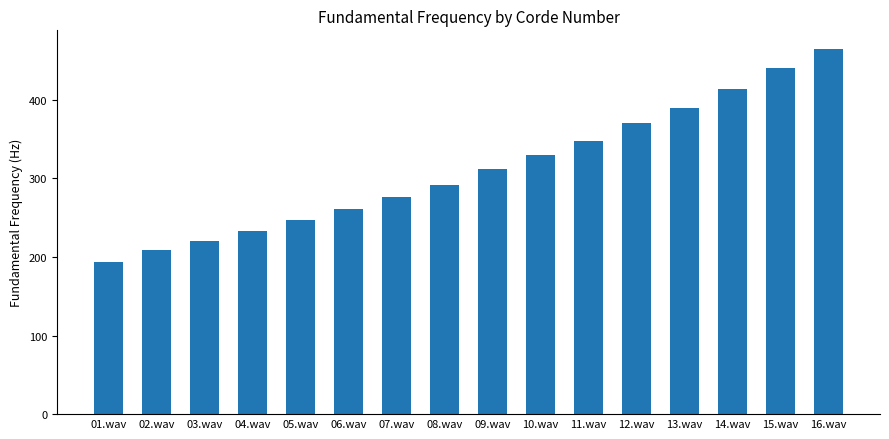

What is the label of the 12th bar from the left?

12.wav